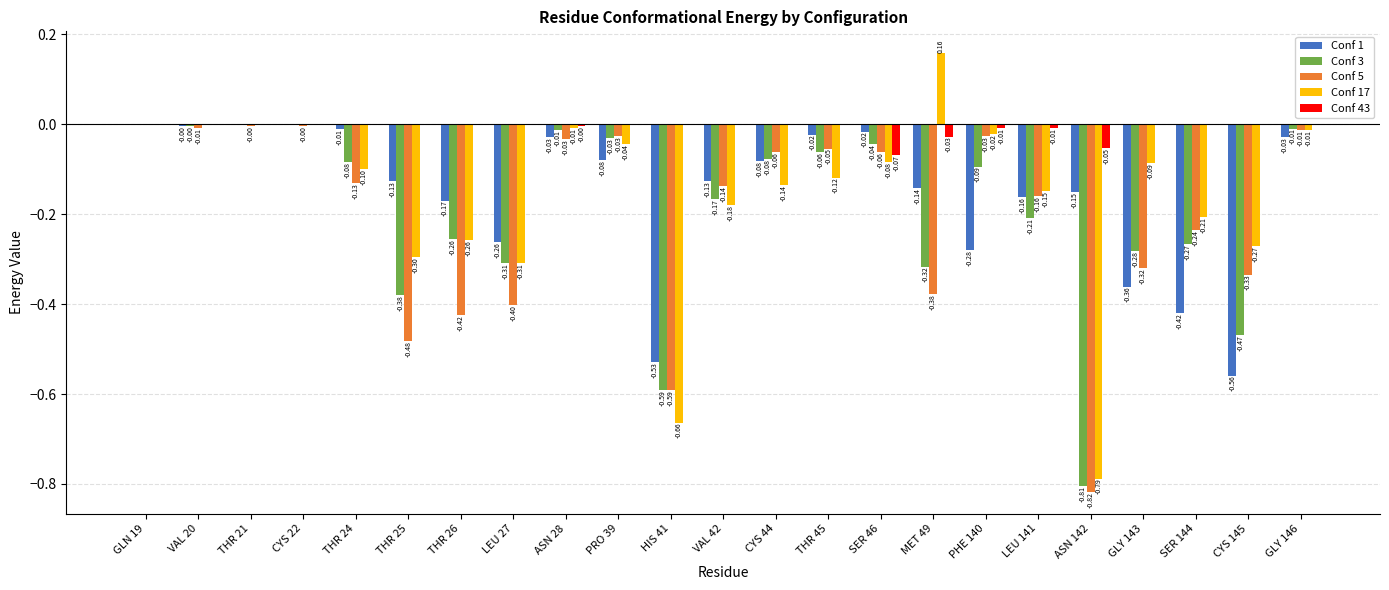

What is the total value across all series at SER 144?

-1.1